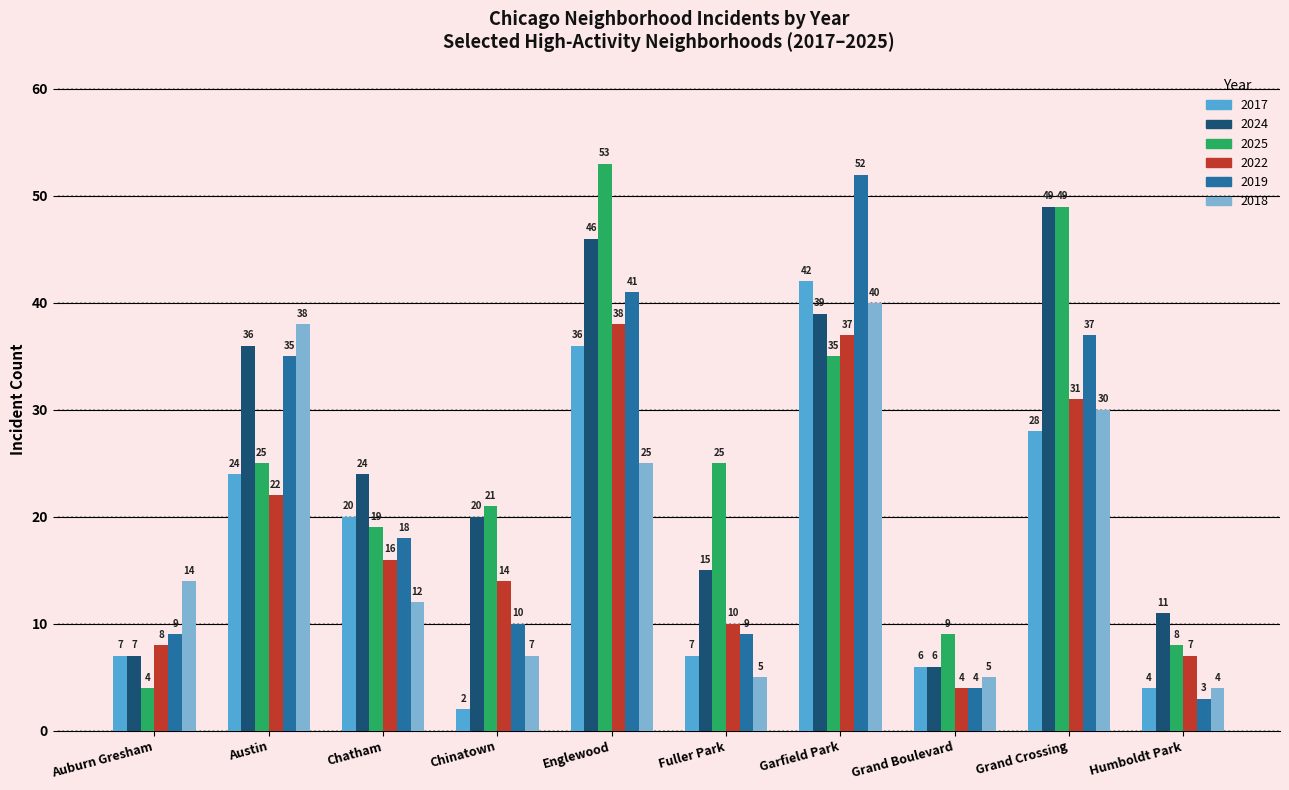

What is the difference between the second highest and minimum values in the 2018 series?

34